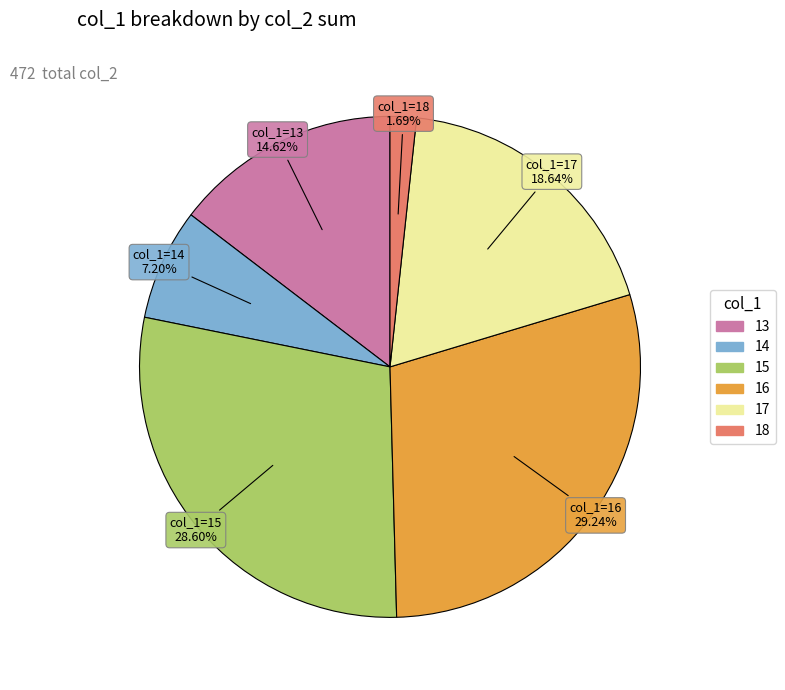

How many segments does this pie chart have?

6